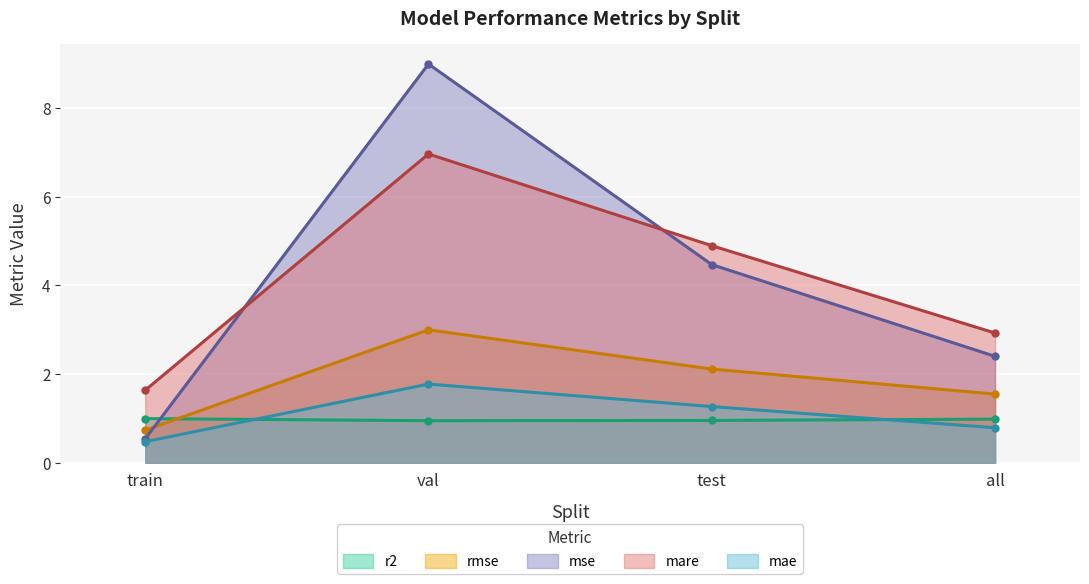

How many lines are shown in the chart?

5